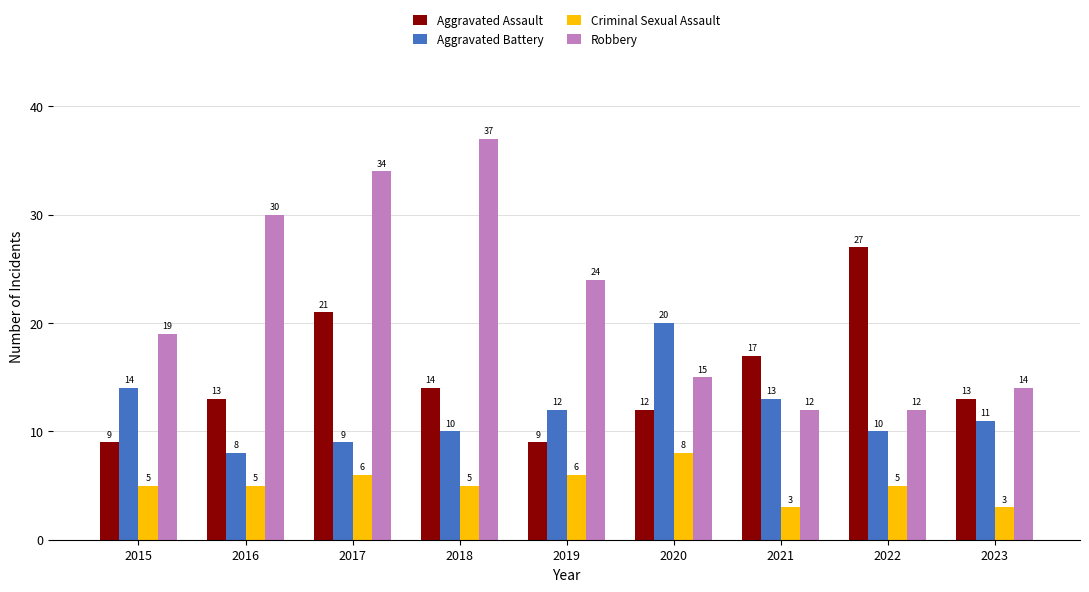

List the series in order of their overall mean, highest first.

Robbery, Aggravated Assault, Aggravated Battery, Criminal Sexual Assault